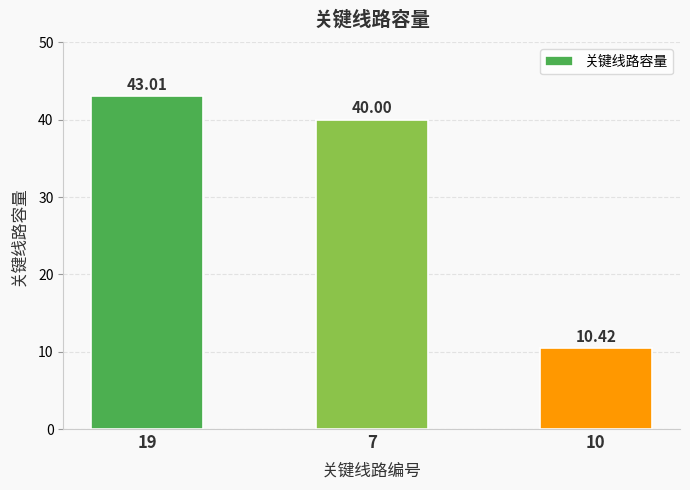

Rank the categories by value from lowest to highest.

10, 7, 19